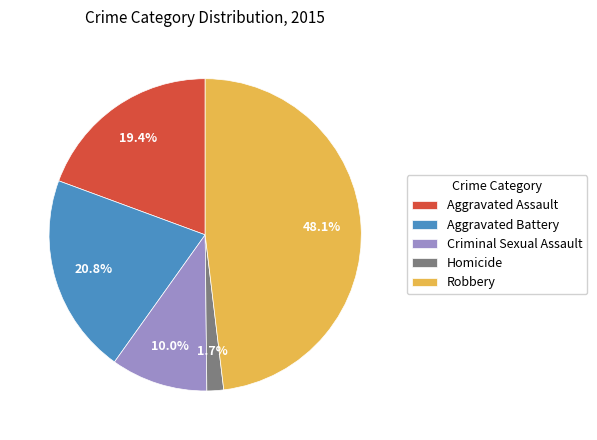

To the nearest percent, what is the difference between the largest and smallest slice percentages?

46%